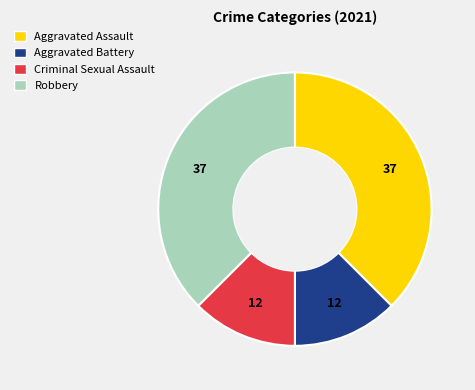

The Criminal Sexual Assault slice represents 12% of the pie. True or false?

True